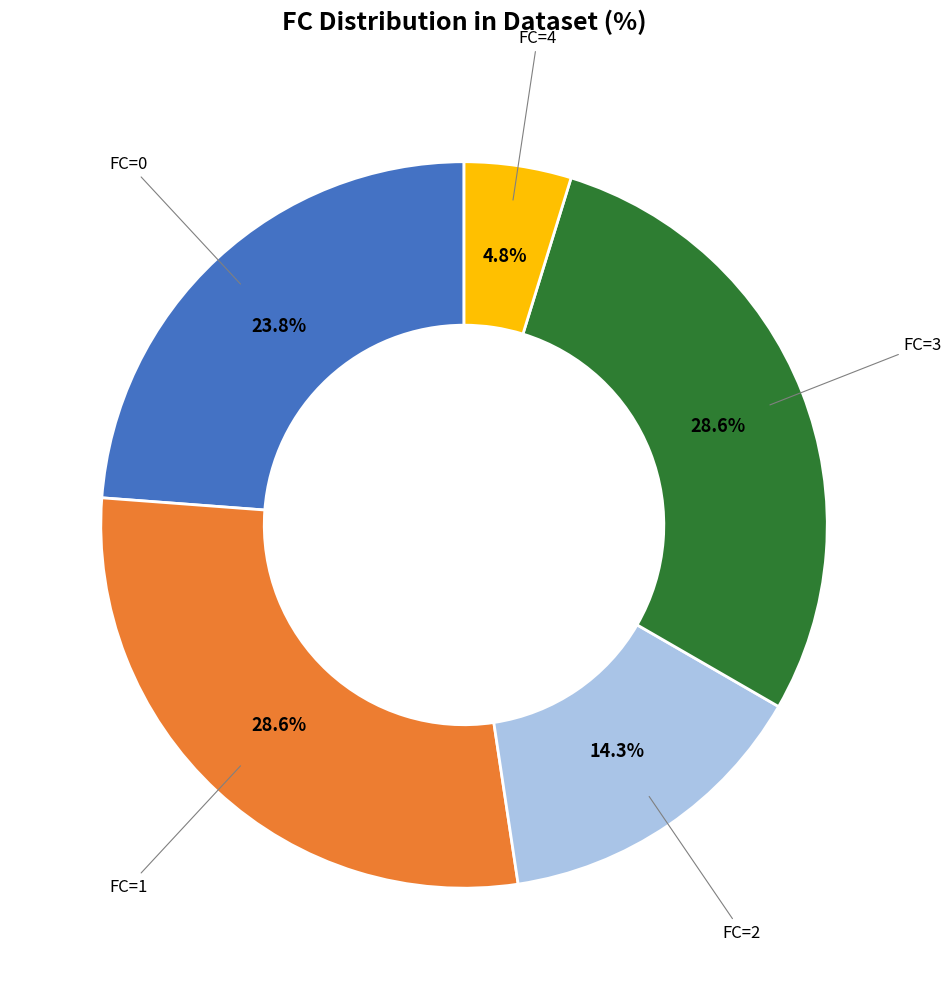

To the nearest percent, what is the average slice percentage?

20%